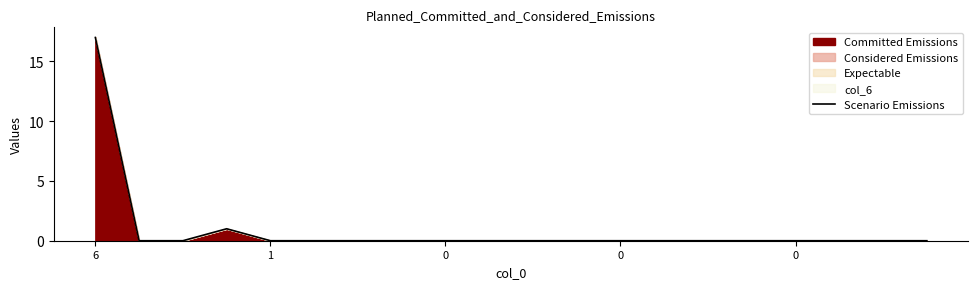

What is the label of the 11th point from the right?

9